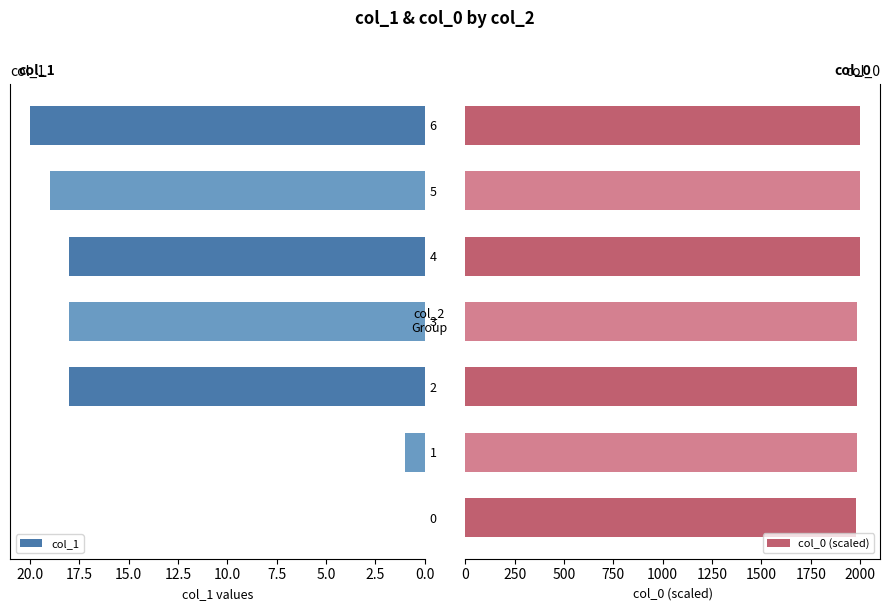

How many bars are there in each group?

2